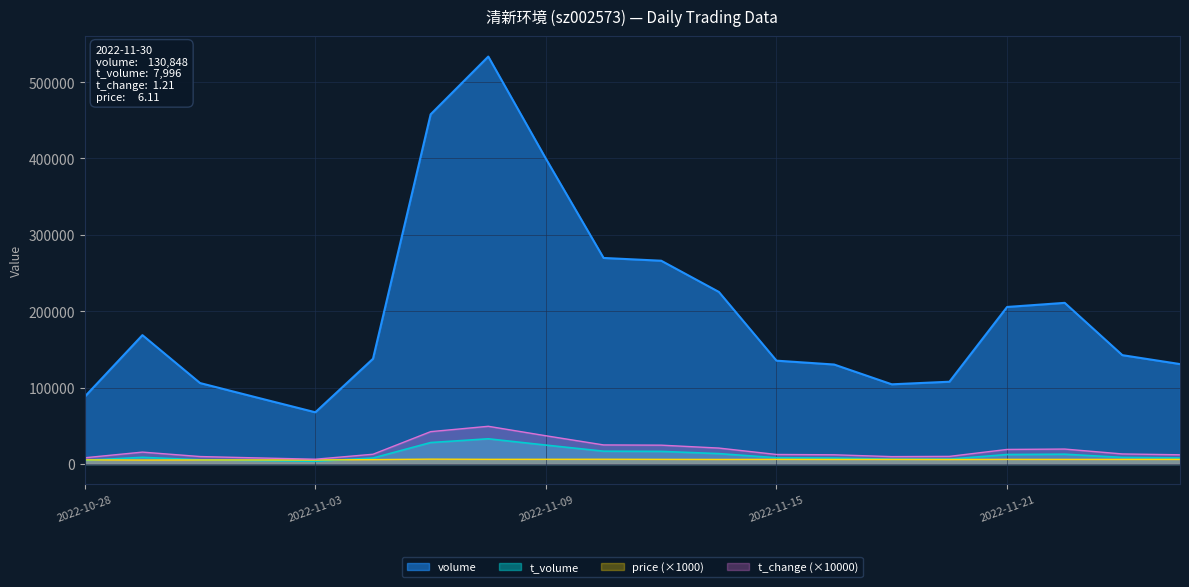

Which series has the largest total across all categories?

volume